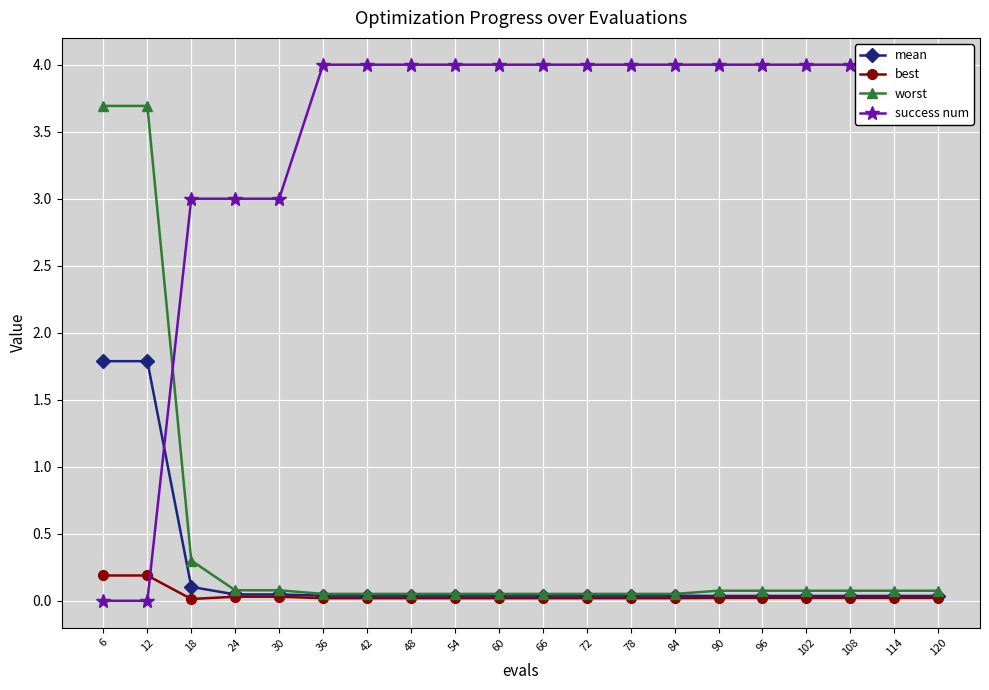

The success num series shows 4.0 at 108. True or false?

True